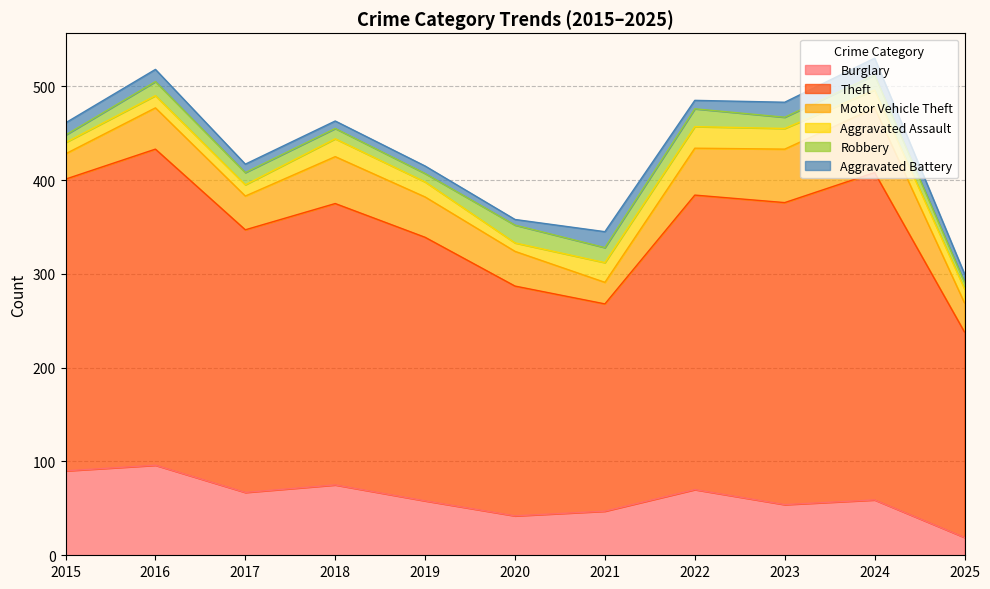

How many interior local peaks does the Burglary series have?

4